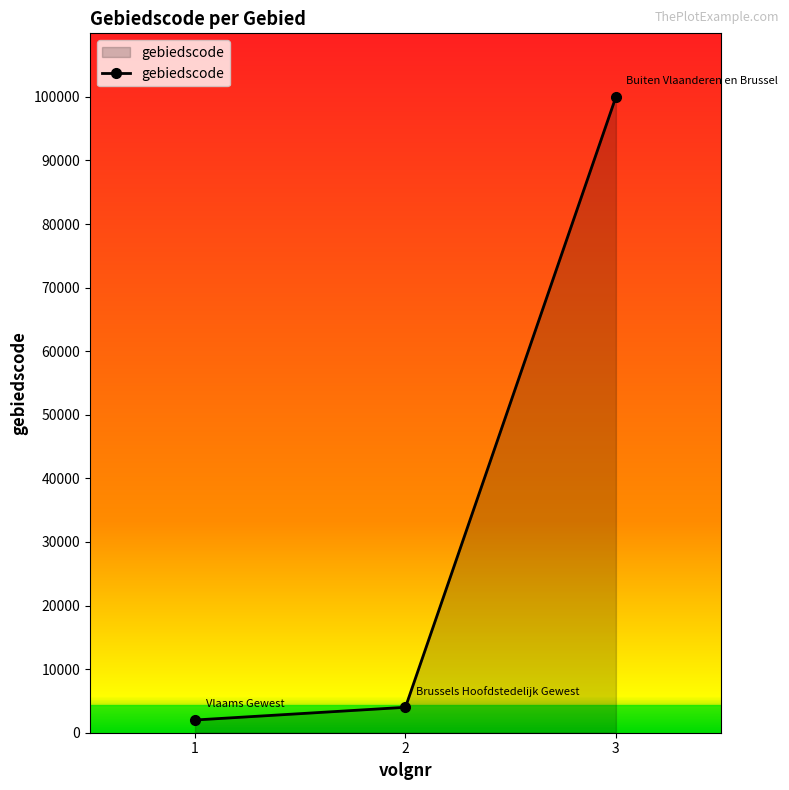

What is the value of the 3rd point from the left?

99999